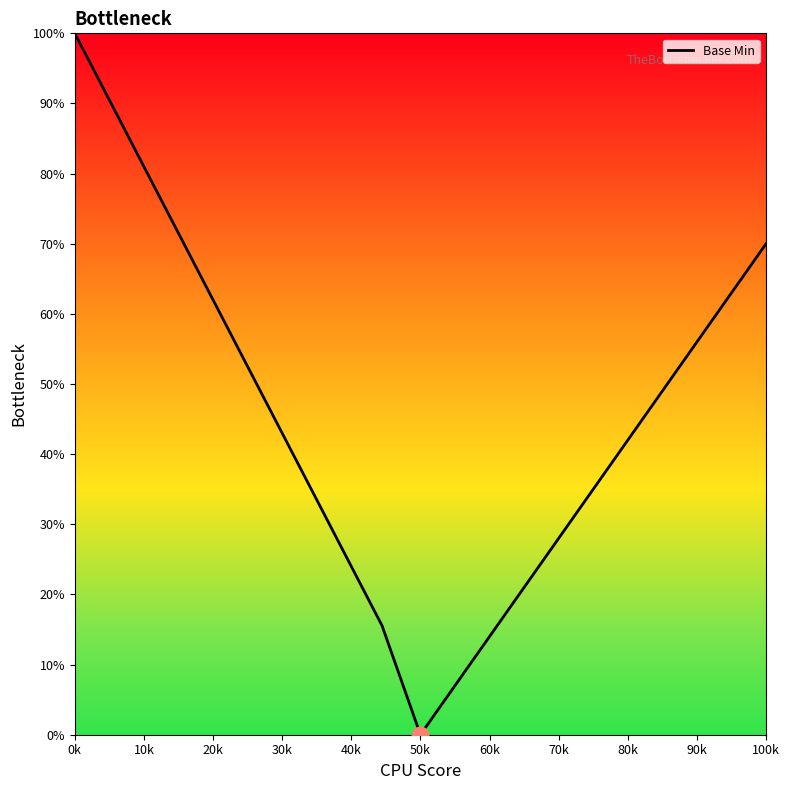

How many values are above zero?

18